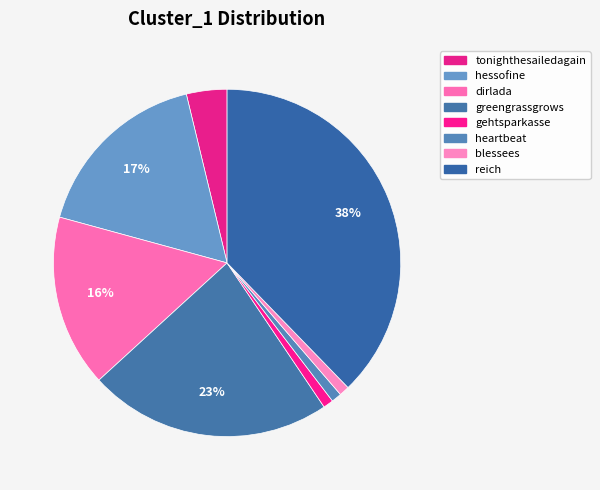

Rank the categories by value from highest to lowest.

reich, greengrassgrows, hessofine, dirlada, tonighthesailedagain, gehtsparkasse, heartbeat, blessees